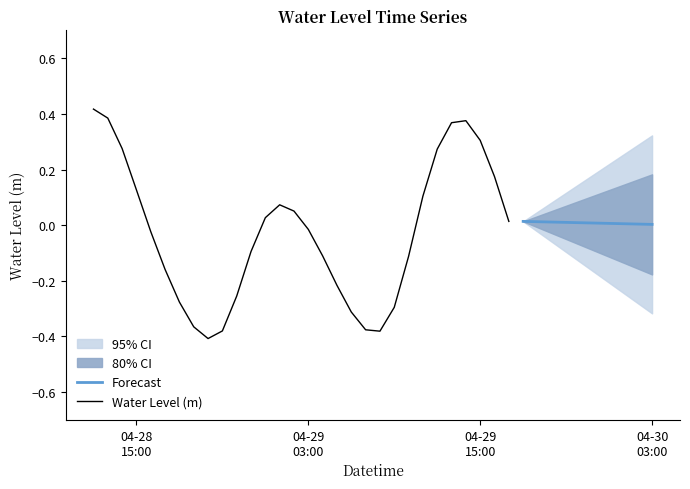

Read the value at 2023-04-30 02:00:00.

0.2